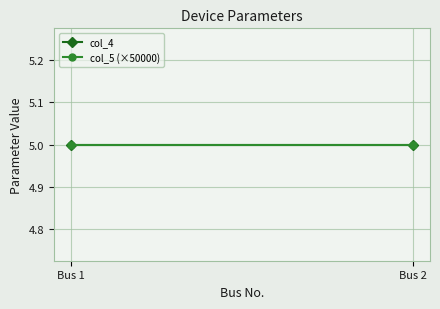

What is the greatest value displayed?

5.0